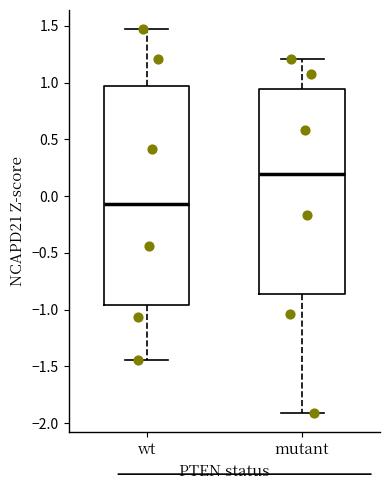

Reading left to right, transcribe this box plot: for each box, give where its median line is, the range the box spans, and where its two whiskers end, as read against the y-axis. The values are not printed on the chart, so give them approximately, as read against the axis.

wt: median -0.05, box -0.95 to 0.95, whiskers -1.45 to 1.45
mutant: median 0.20, box -0.85 to 0.95, whiskers -1.90 to 1.20